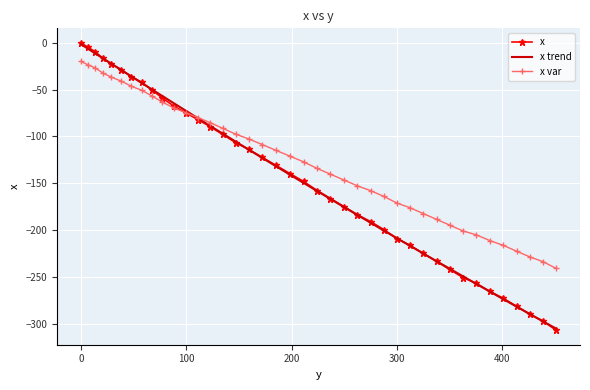

Which series has the widest spread of values?

x